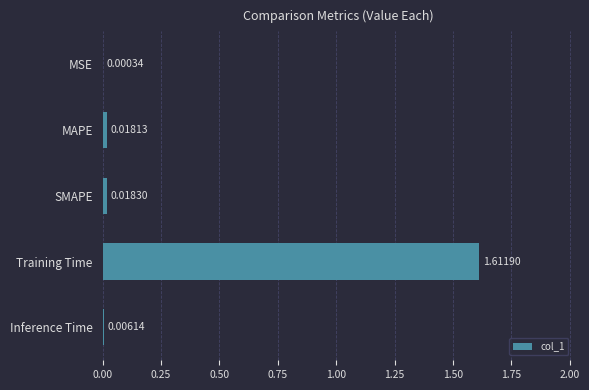

Where is the data nearest to the value 0?

MSE